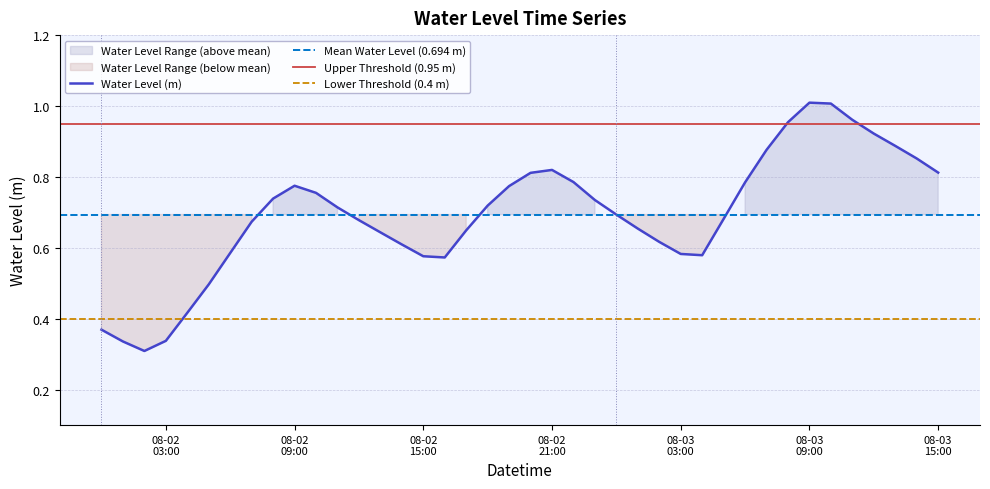

The chart shows a value of 0.6 at 2024-08-03 08:00:00. True or false?

False